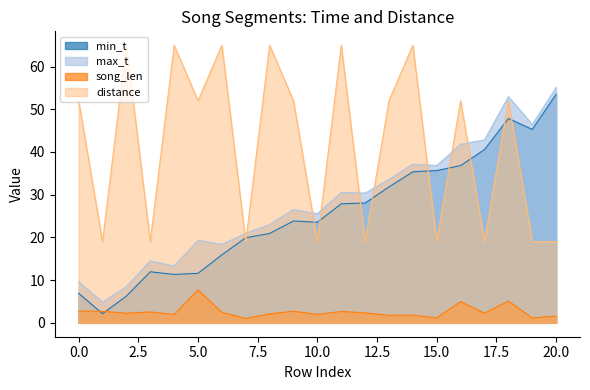

At which category does song_len reach its first local valley?

2